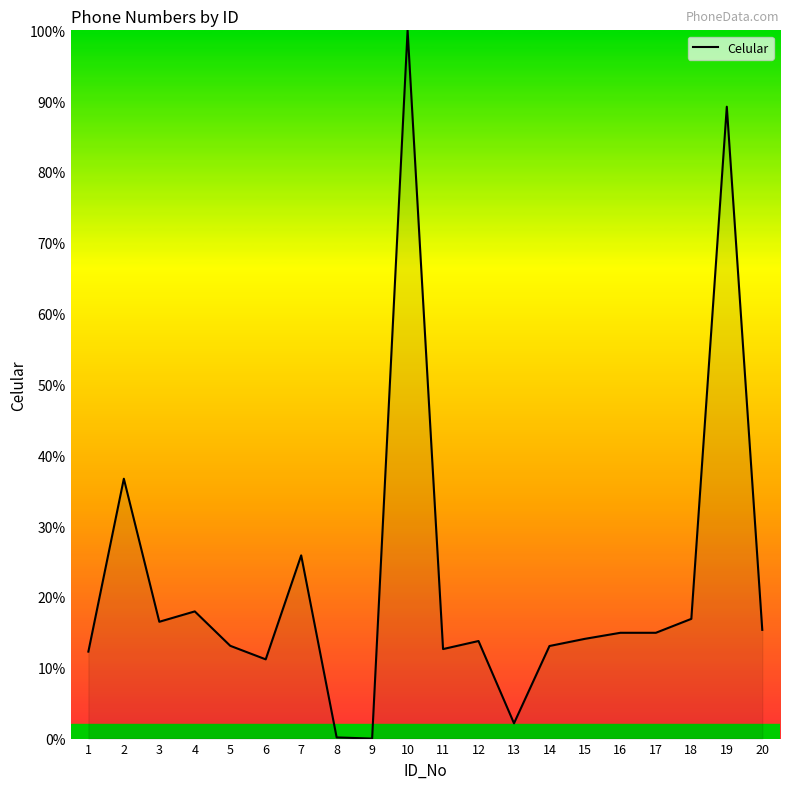

True or false: there are more than 1 points higher than both neighbors.

True